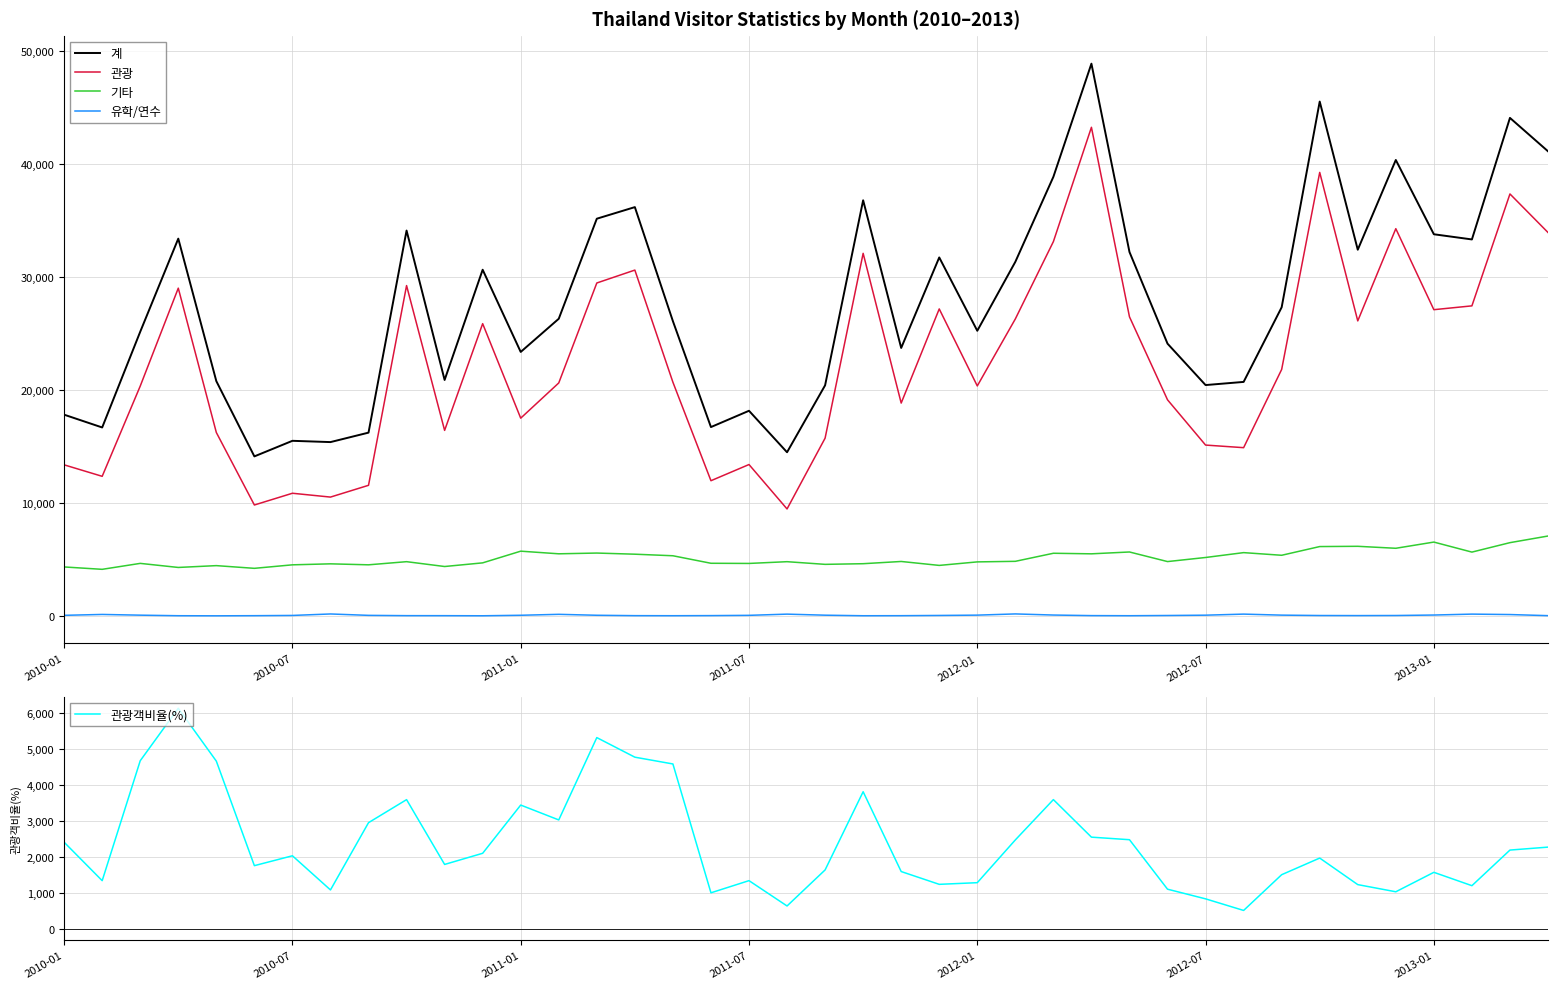

How many distinct data groups are displayed?

5